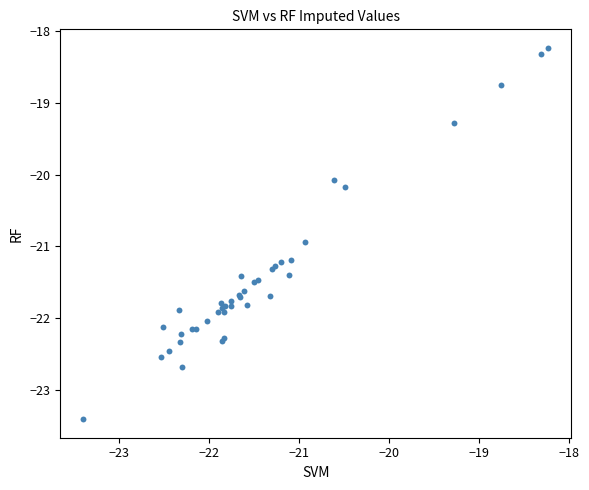

What Y value in the scatter plot is closest to -20?

-20.1